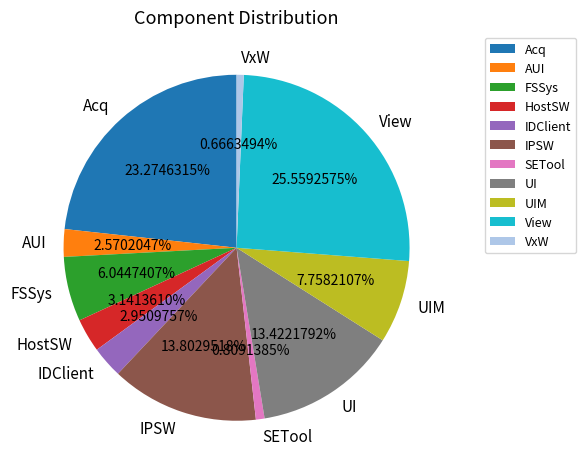

What portion of the pie excludes UIM?

92.2%